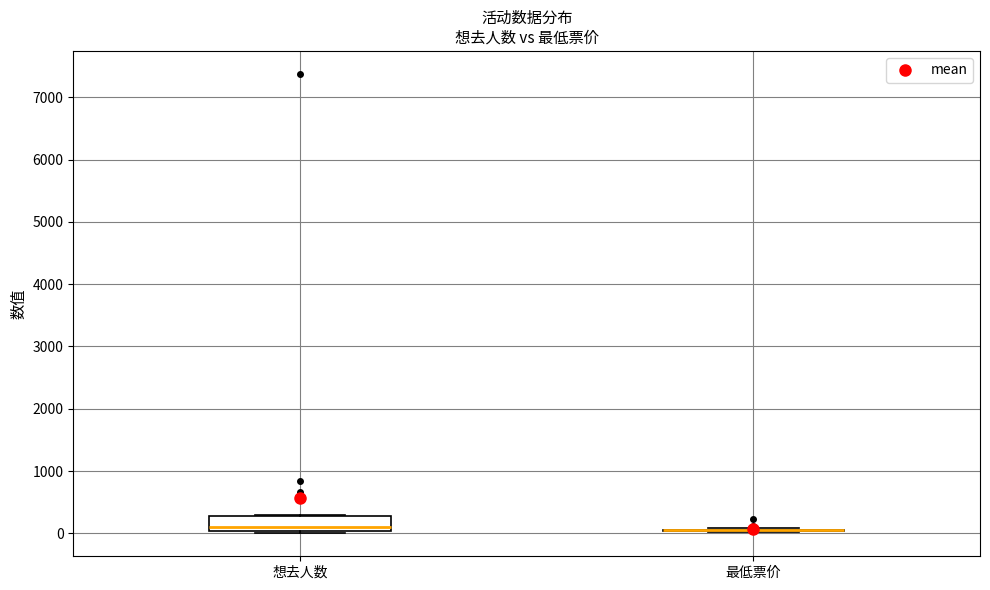

Reading left to right, transcribe this box plot: for each box, give where its median line is, the range the box spans, and where its two whiskers end, as read against the y-axis. The values are not printed on the chart, so give them approximately, as read against the axis.

想去人数: median 100, box 0 to 300, whiskers 0 (just below the box's lower edge) to 300
最低票价: box collapsed to a line at 100, whiskers 0 to 100